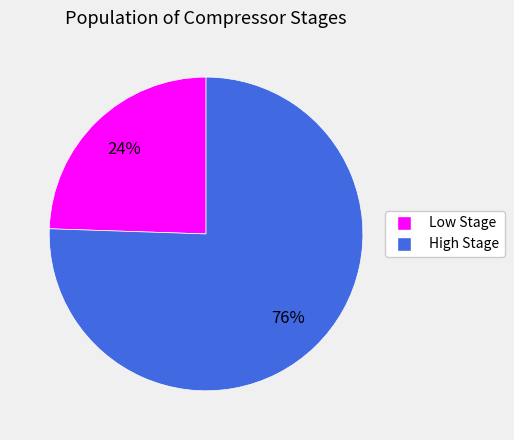

Count the number of slices in the pie.

2